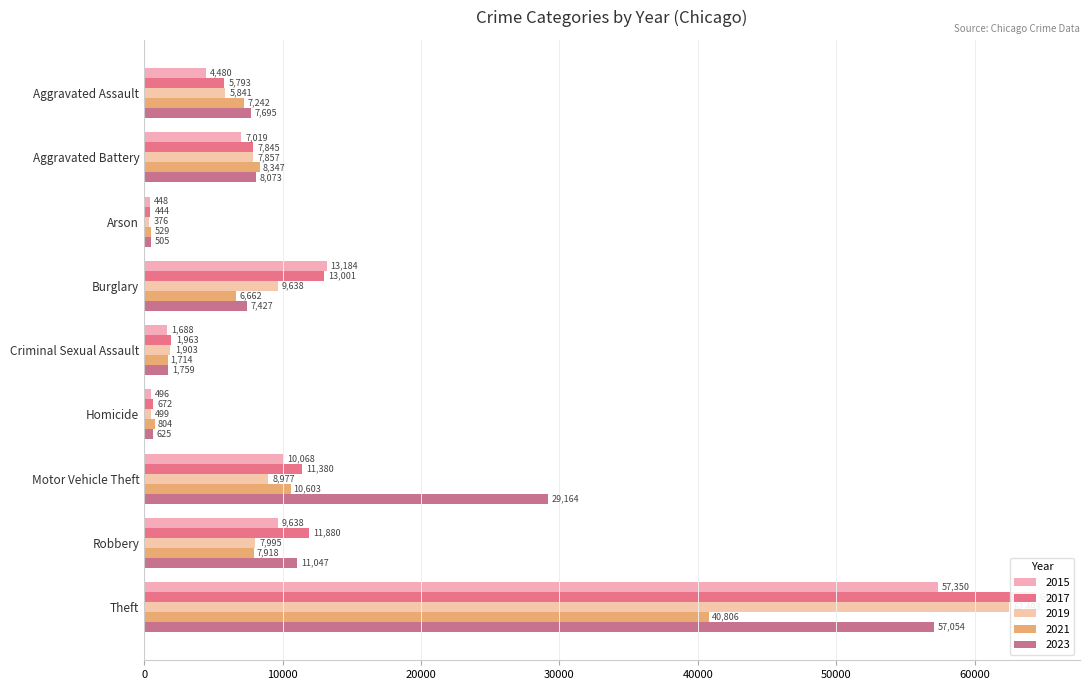

At which label is 2017 closest to 32415?

Burglary